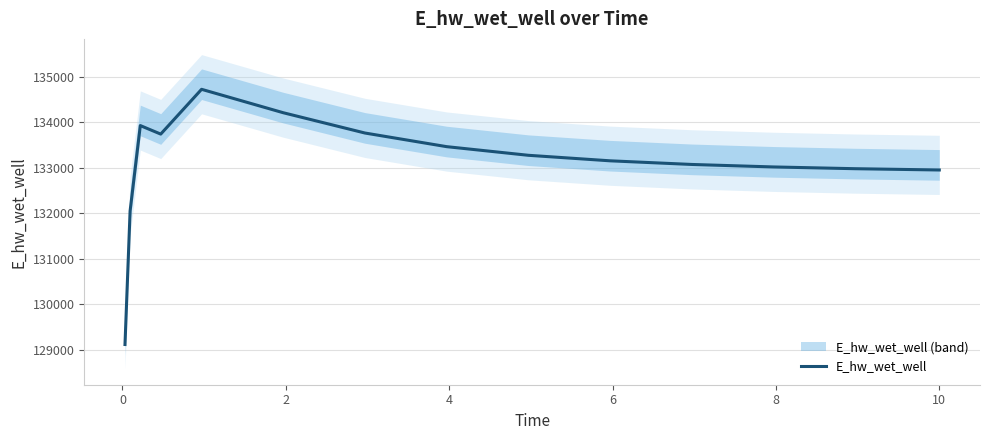

What is the lowest value of the E_hw_wet_well series?

129113.4